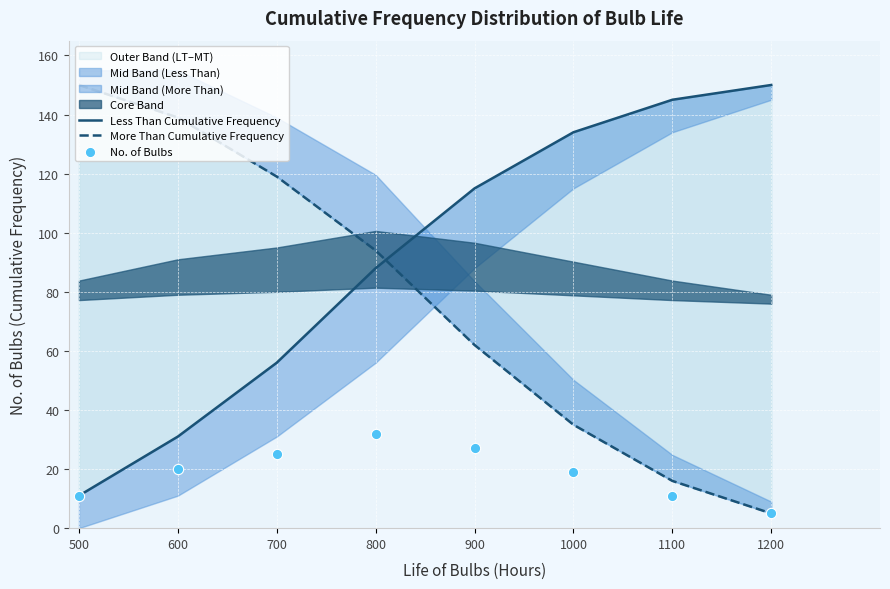

What is the total value across all series at 700?

200